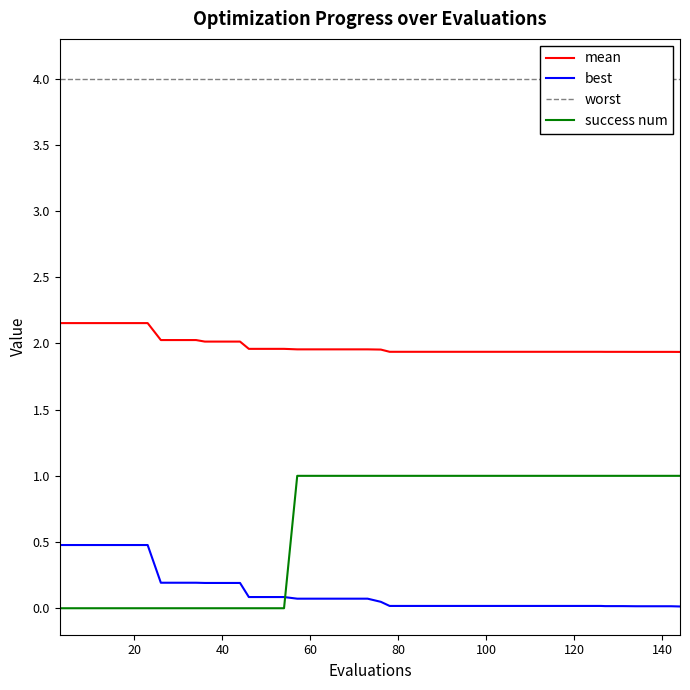

What are all the series names shown in the legend?

mean, best, worst, success num